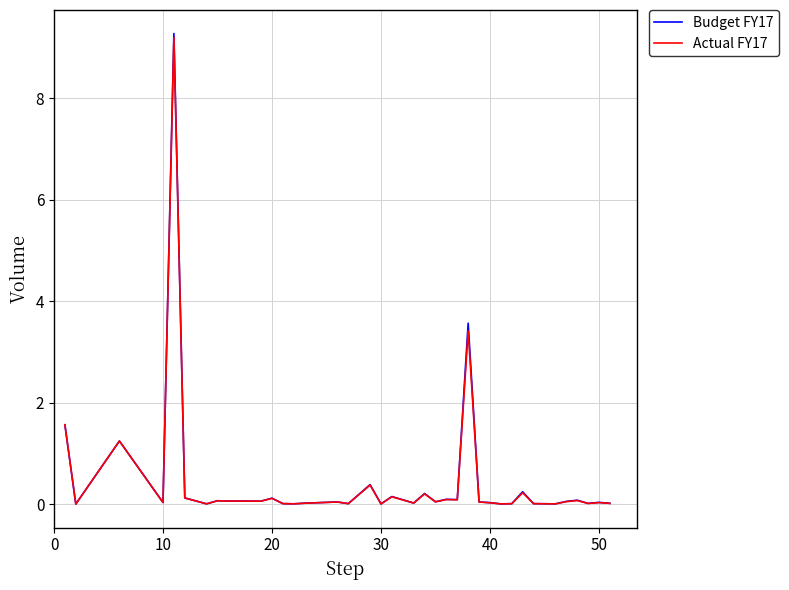

What is the average value of the Budget FY17 series?

46677345